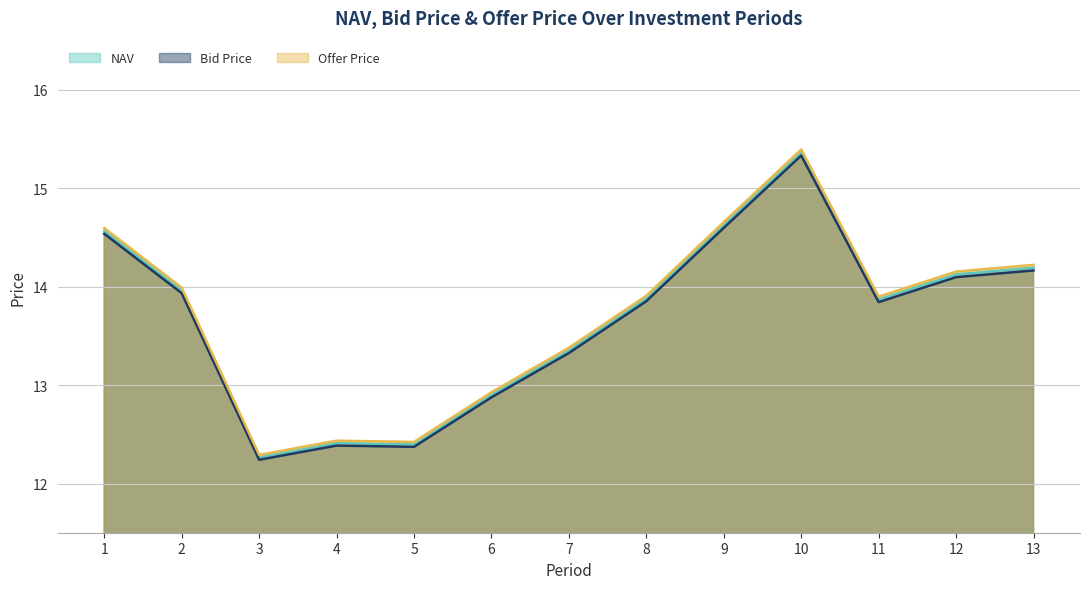

True or false: Offer Price and NAV cross at least once.

False